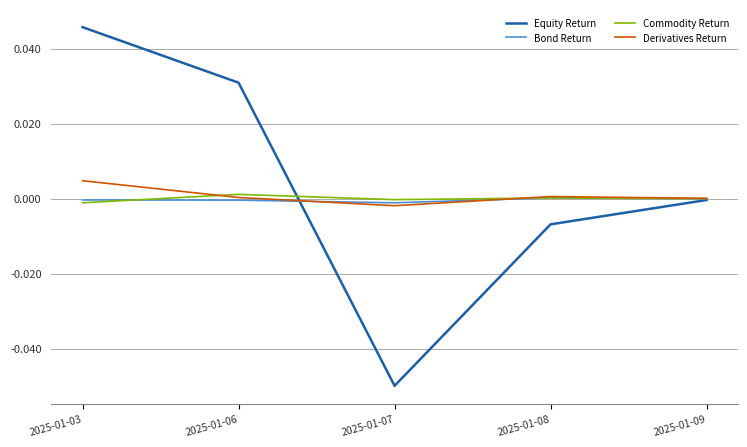

List the labels in order of Equity Return value, smallest first.

2025-01-07, 2025-01-08, 2025-01-09, 2025-01-06, 2025-01-03